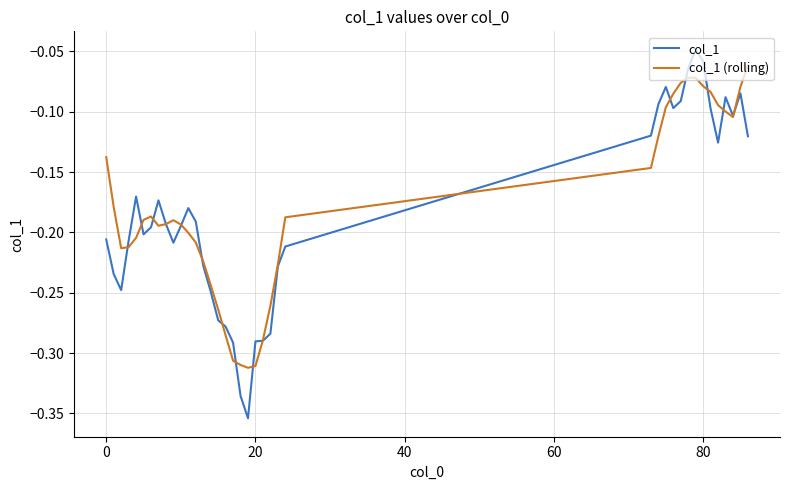

Rank the series by their average value, from lowest to highest.

col_1, col_1 (rolling)